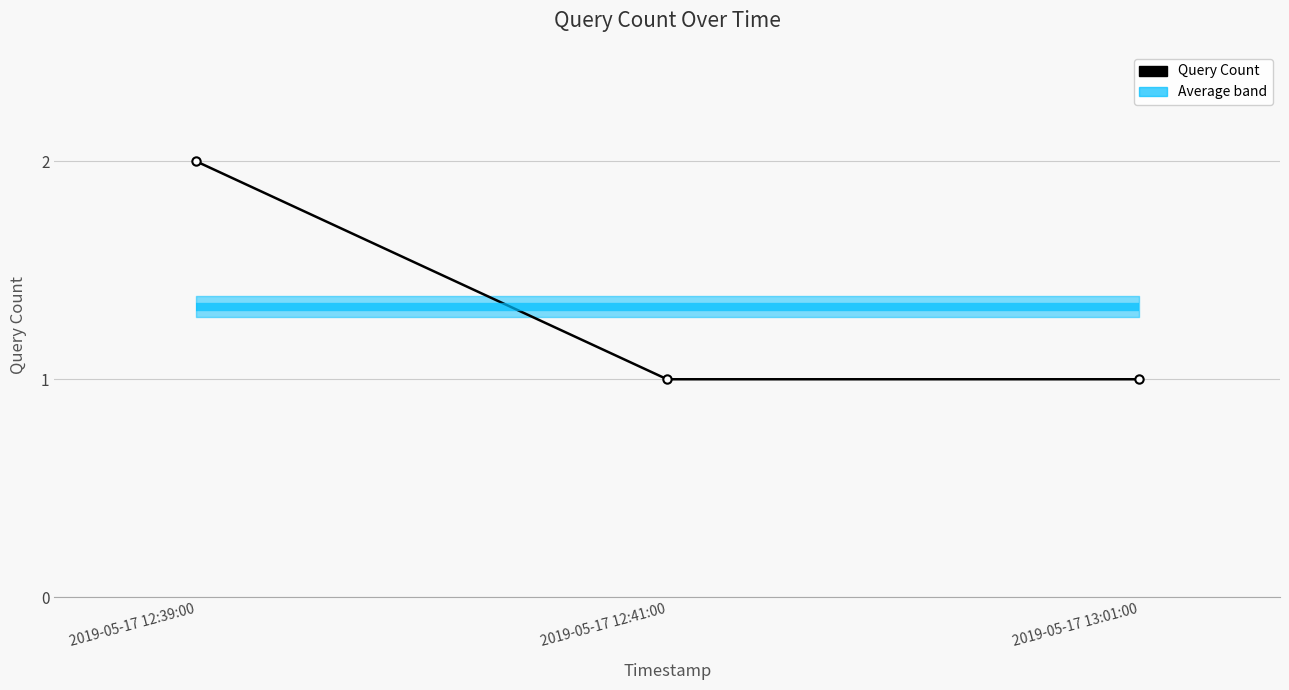

What is the maximum value shown in the chart?

2